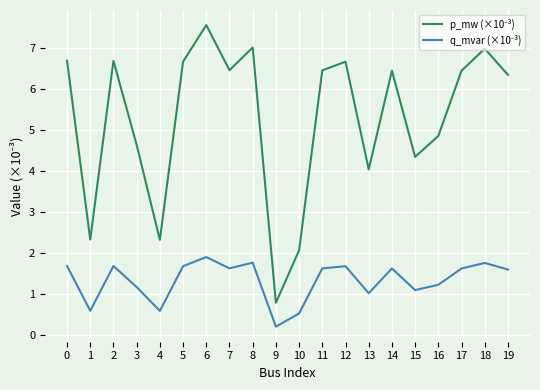

What is the spread (max minus min) of values at 19?

4.7